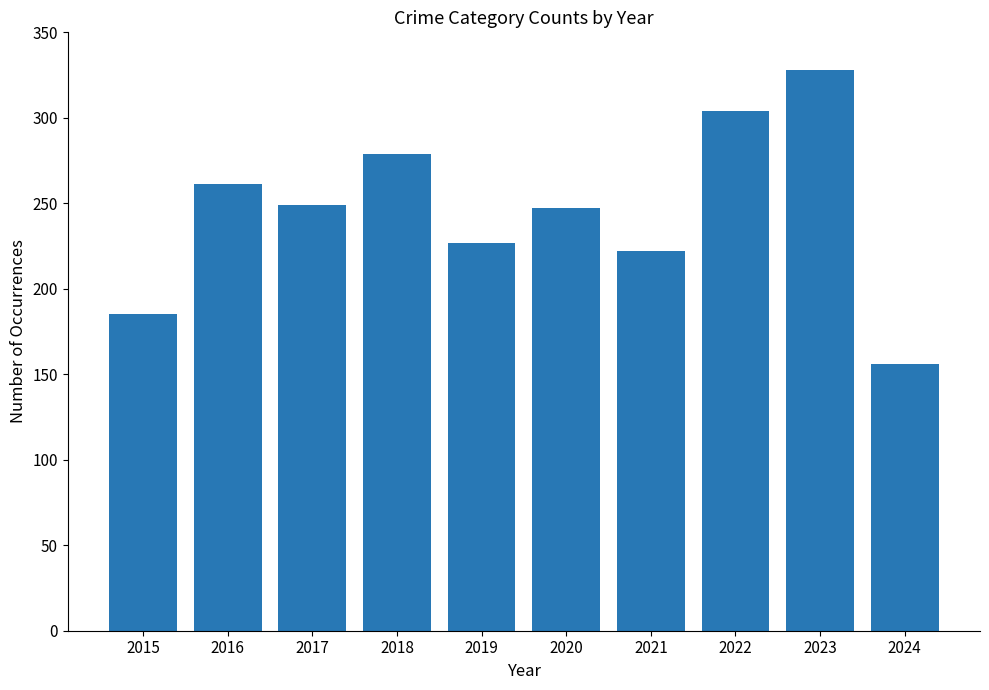

What is the greatest value displayed?

328